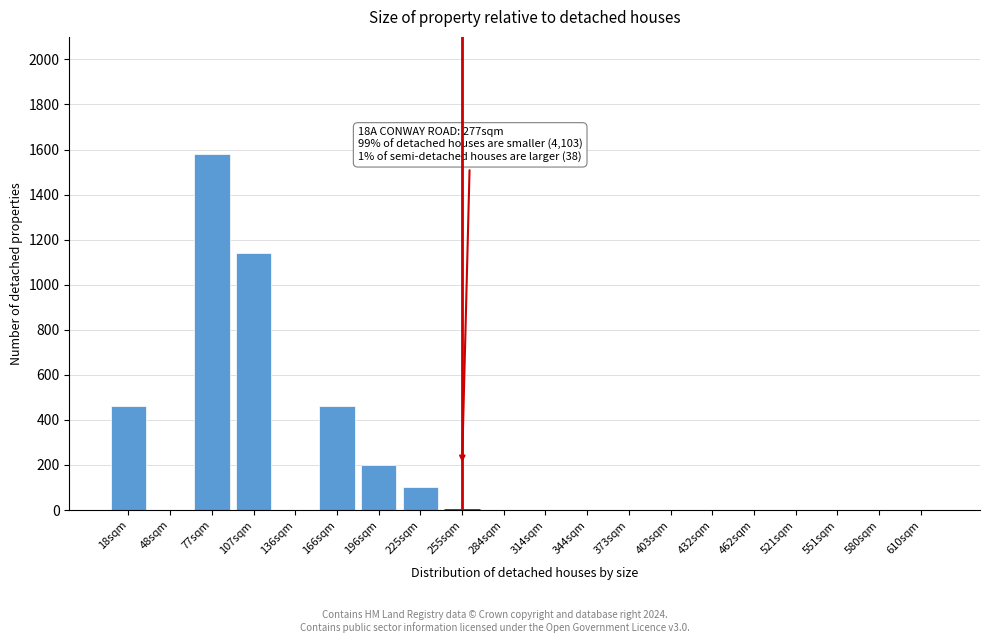

Reading right to left, extract all data points from this chart.

610sqm=0	580sqm=0	551sqm=0	521sqm=0	462sqm=0	432sqm=0	403sqm=0	373sqm=0	344sqm=0	314sqm=0	284sqm=0	255sqm=0	225sqm=100	196sqm=200	166sqm=460	136sqm=0	107sqm=1140	77sqm=1580	48sqm=0	18sqm=460